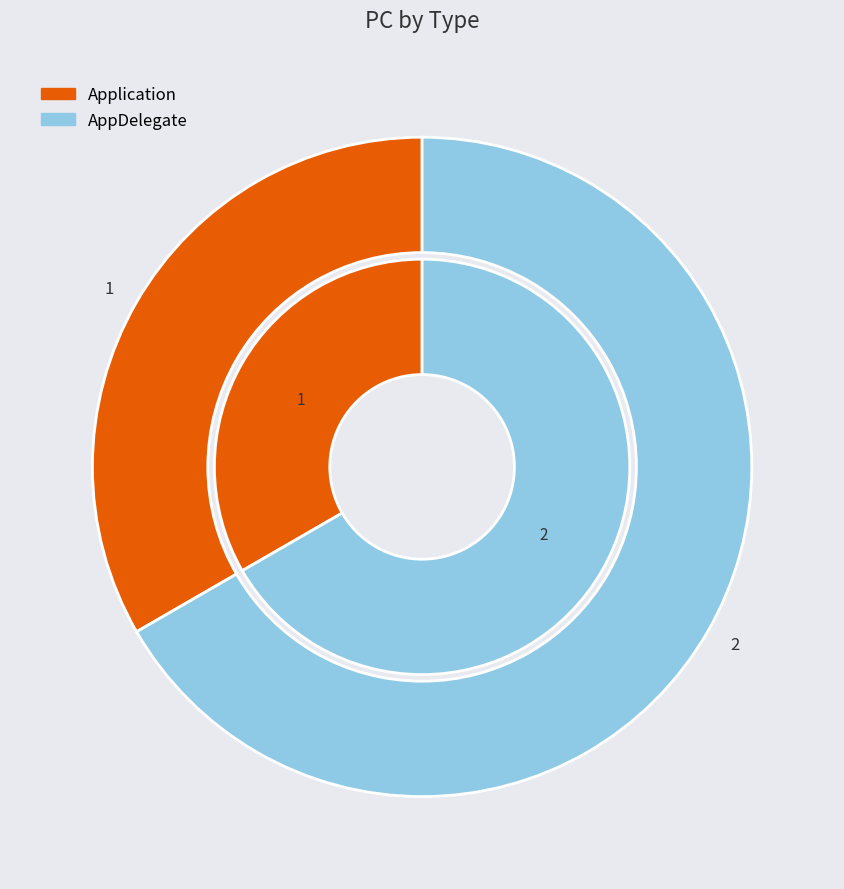

The Application slice represents 46% of the pie. True or false?

False